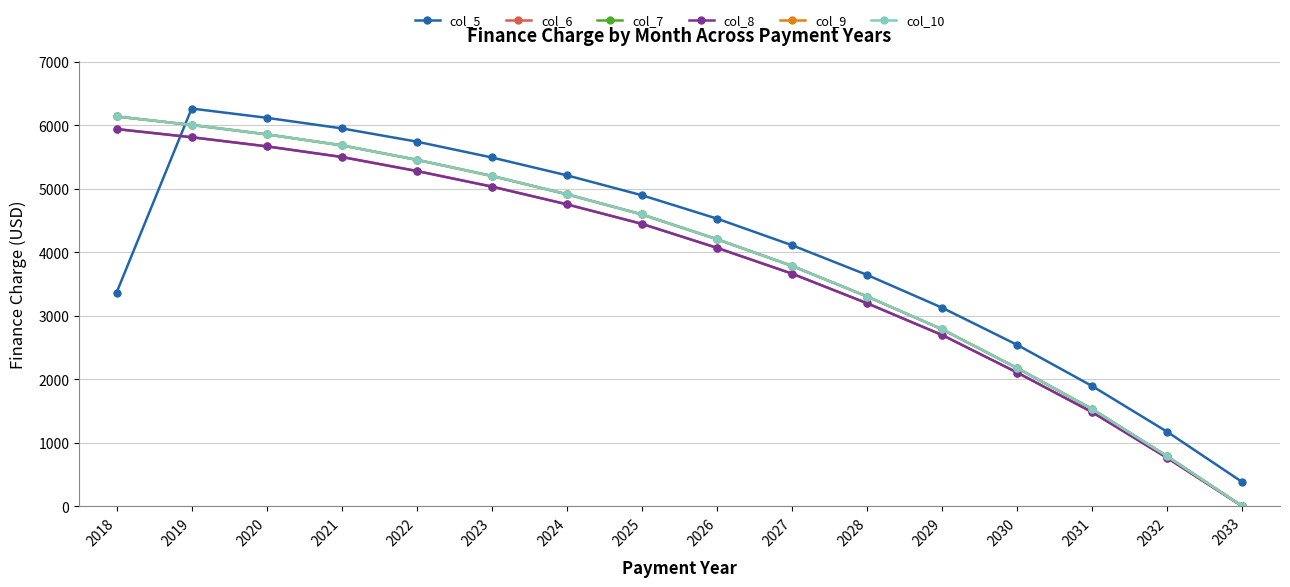

Is this an area chart (filled region under the line)?

No